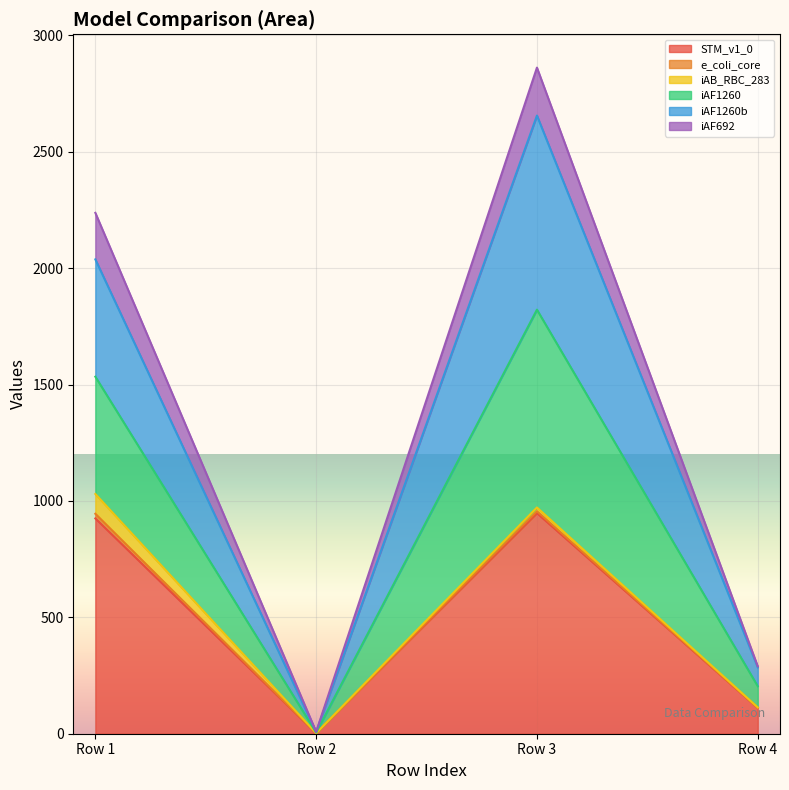

What is the highest value of the STM_v1_0 series?

948.0